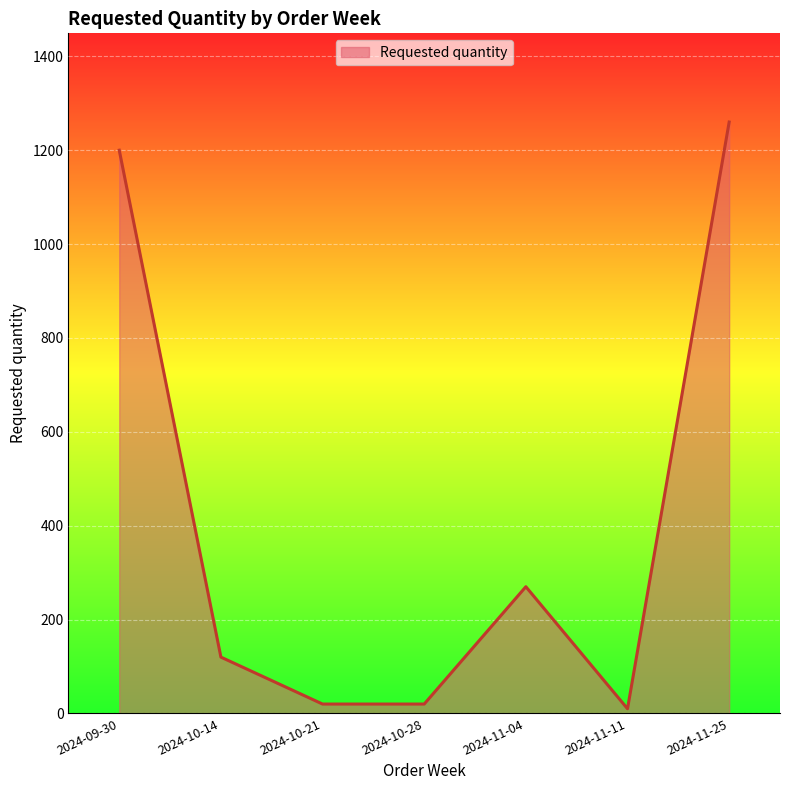

Is it true that the value at 2024-09-30 is 1200?

True